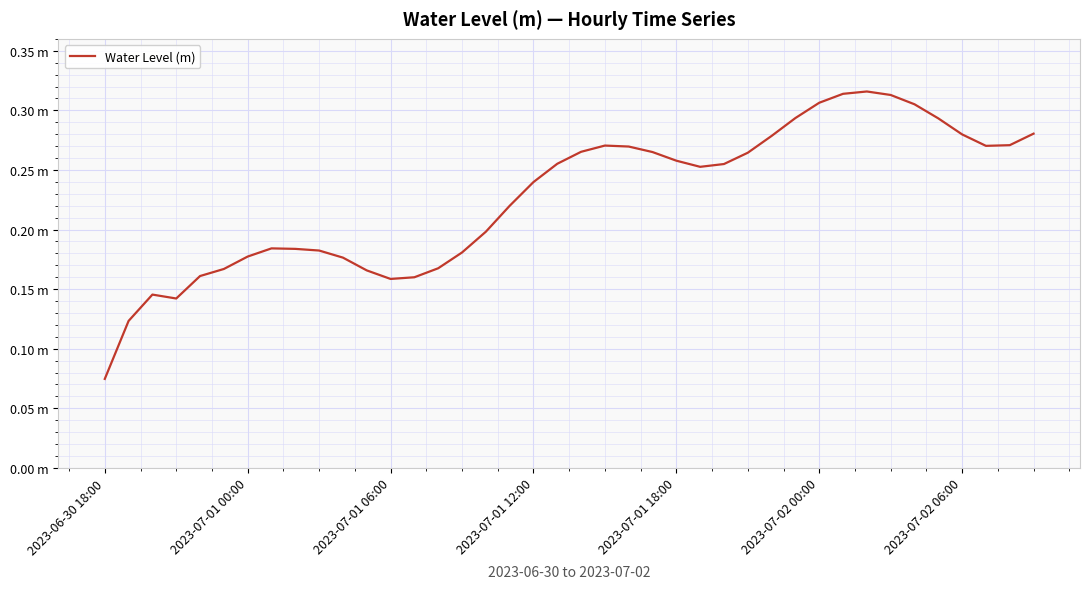

Is this an area chart (filled region under the line)?

No